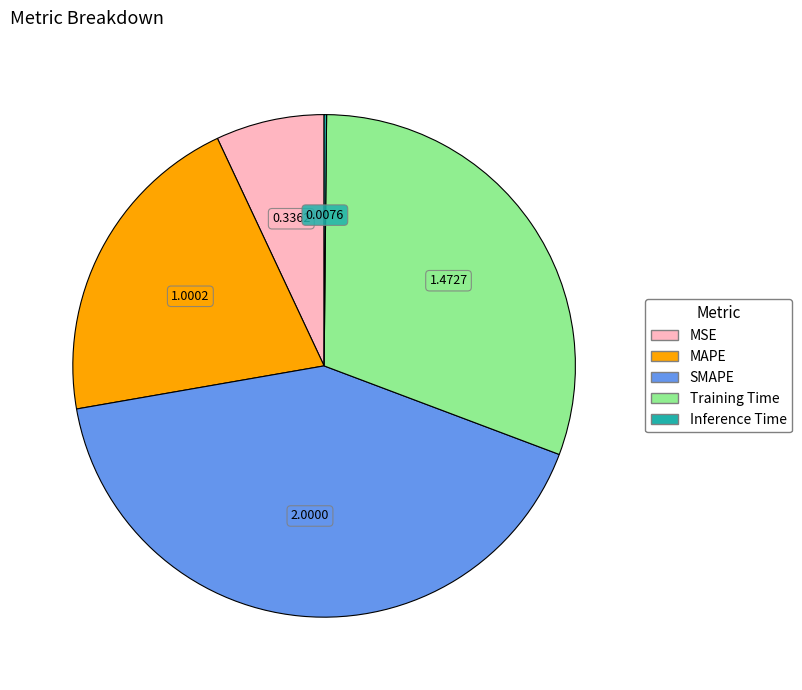

Approximately how many times larger is the value at SMAPE compared to MAPE?

2.0